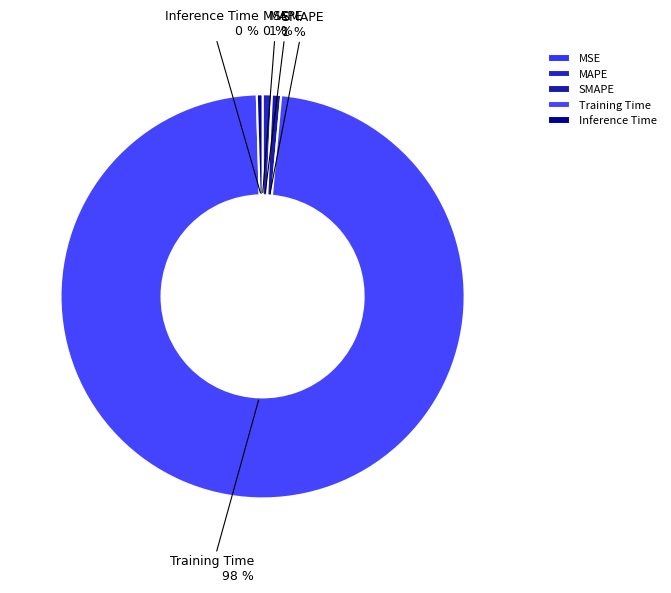

True or false: Inference Time accounts for 0% of the total.

True